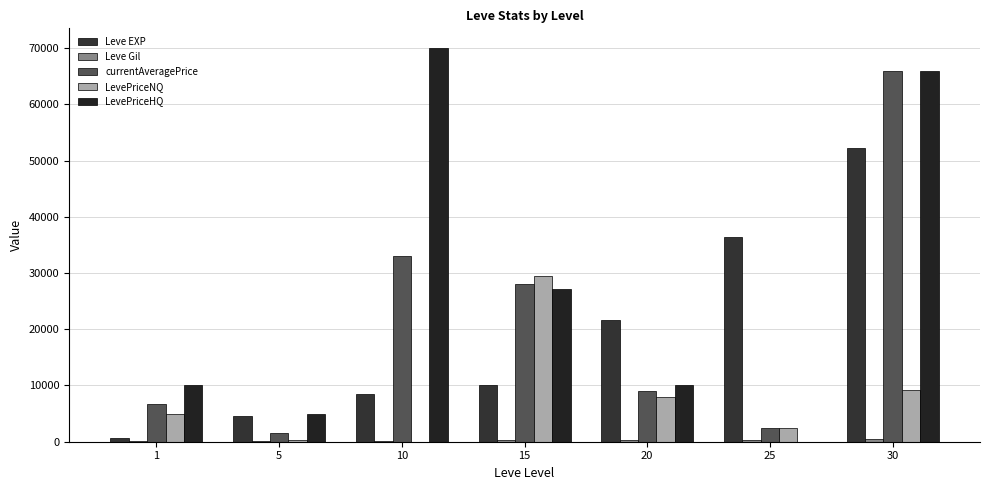

At which label does Leve EXP first exceed 10100?

20